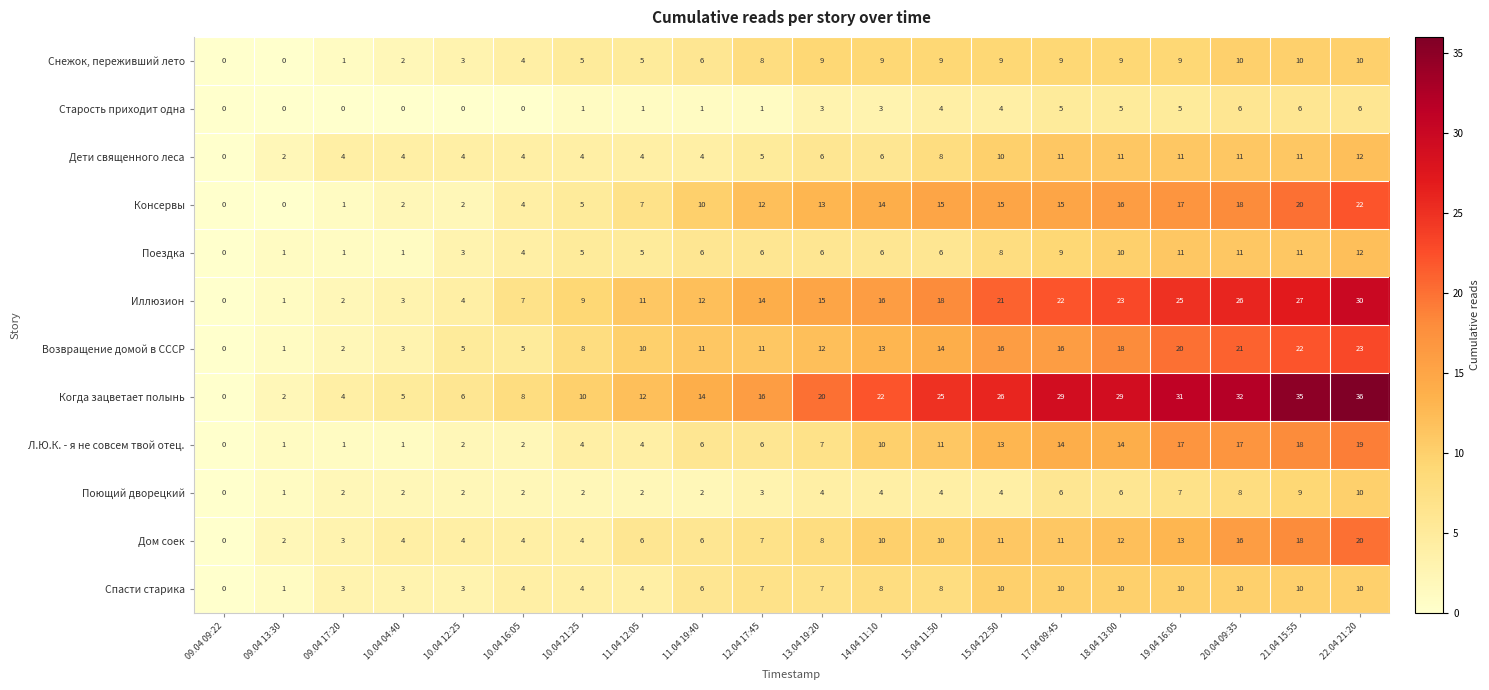

How many distinct data groups are displayed?

12